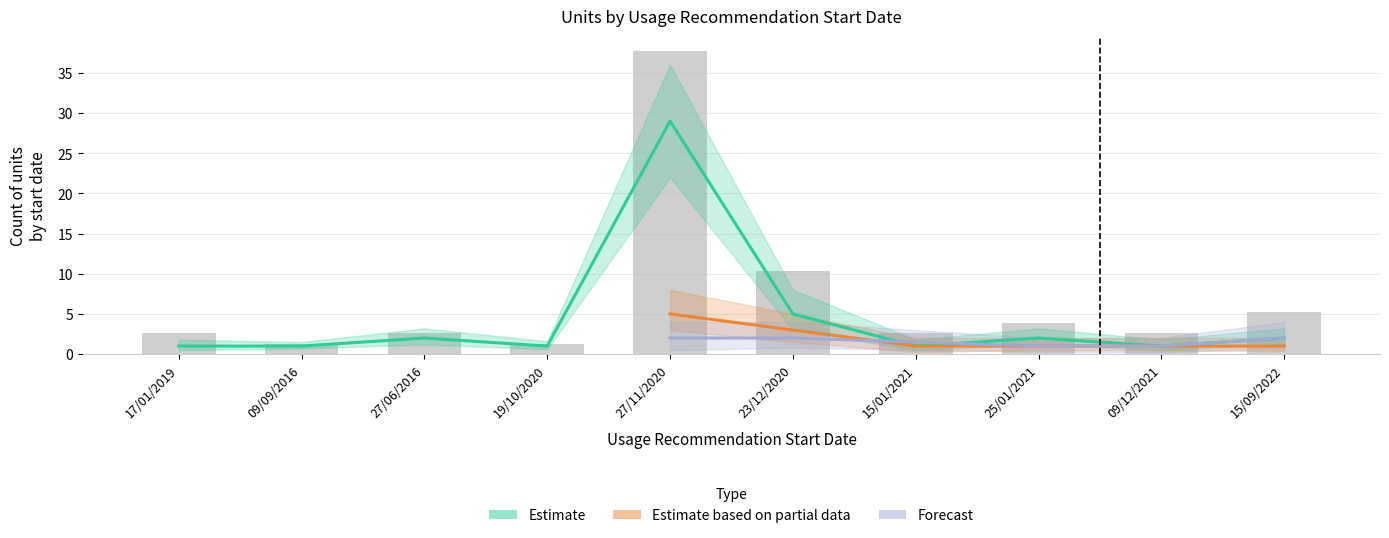

What is the sum of all Estimate based on partial data values?

11